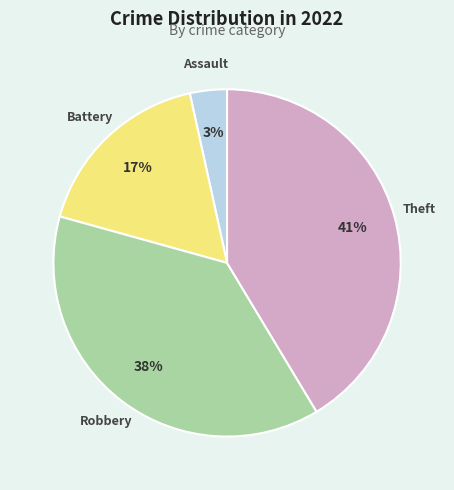

Is there any slice that represents more than half of the pie?

No